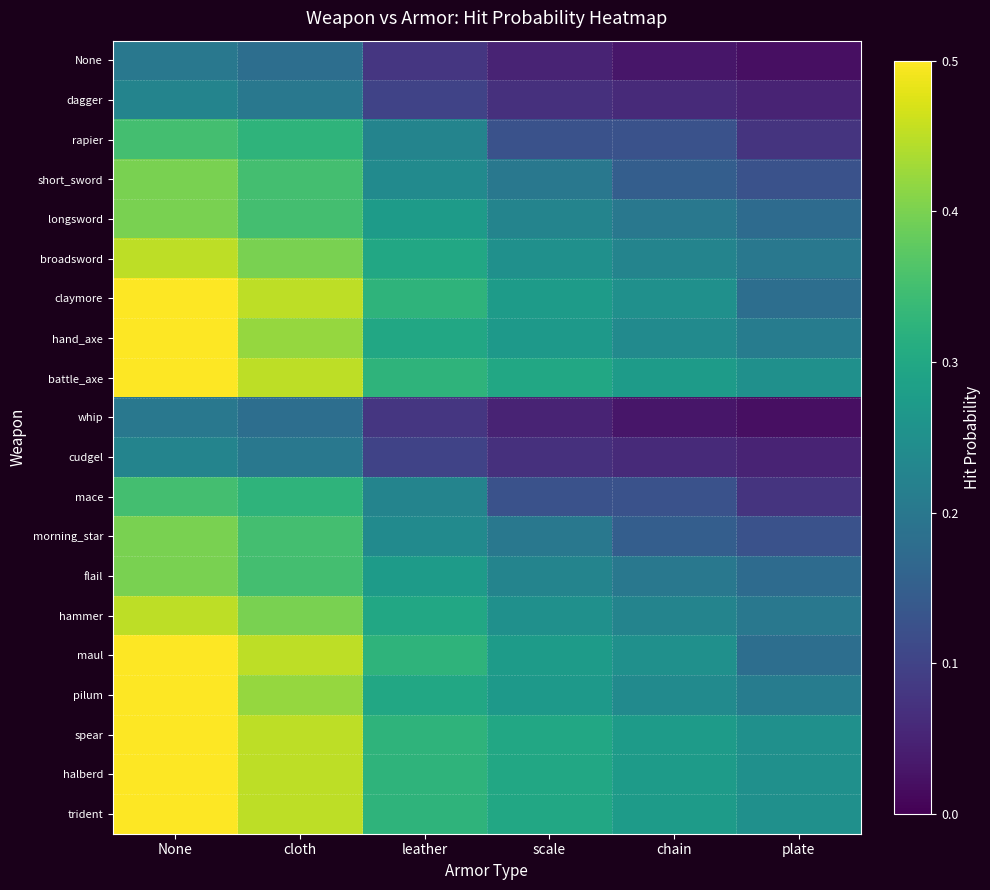

Between scale and chain, which is larger?

scale